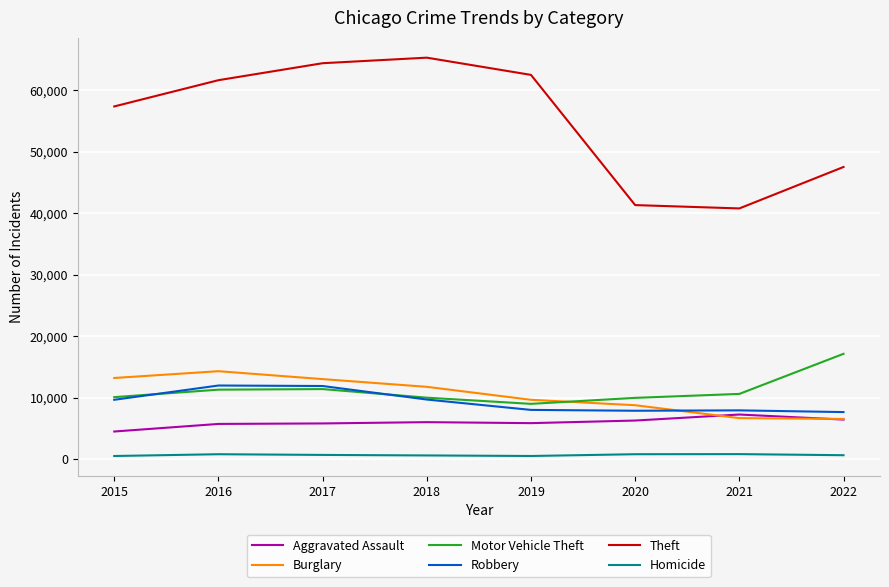

True or false: Burglary and Homicide cross at least once.

False